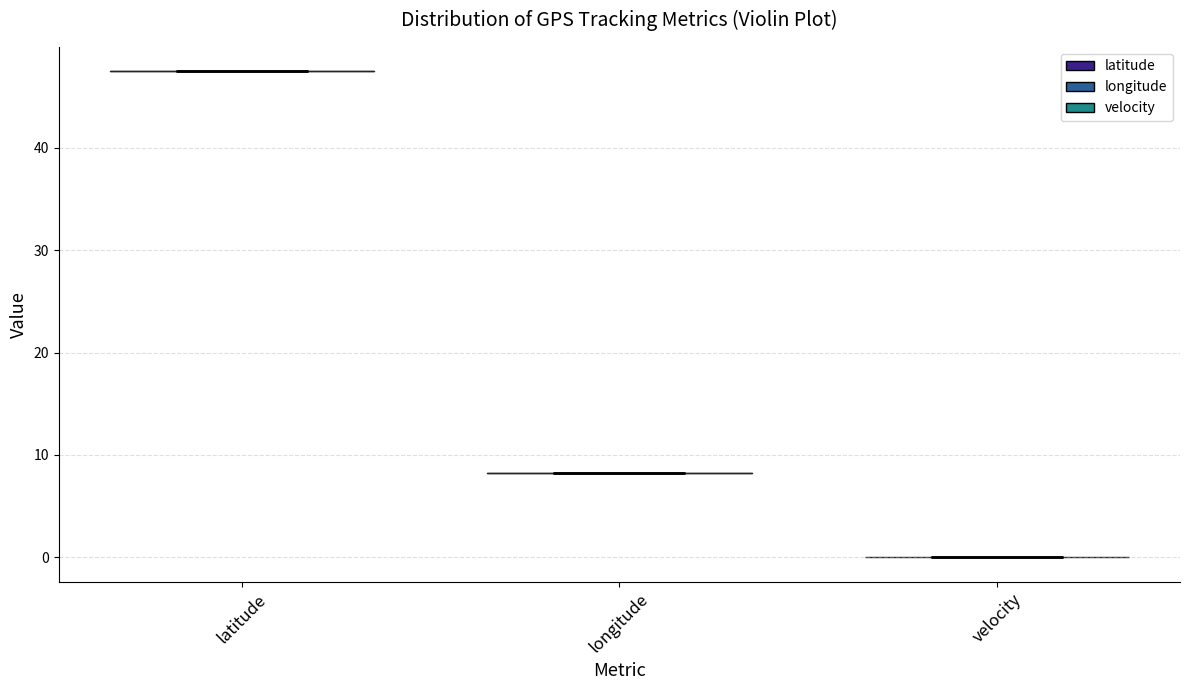

Which violin has the highest median line?

latitude